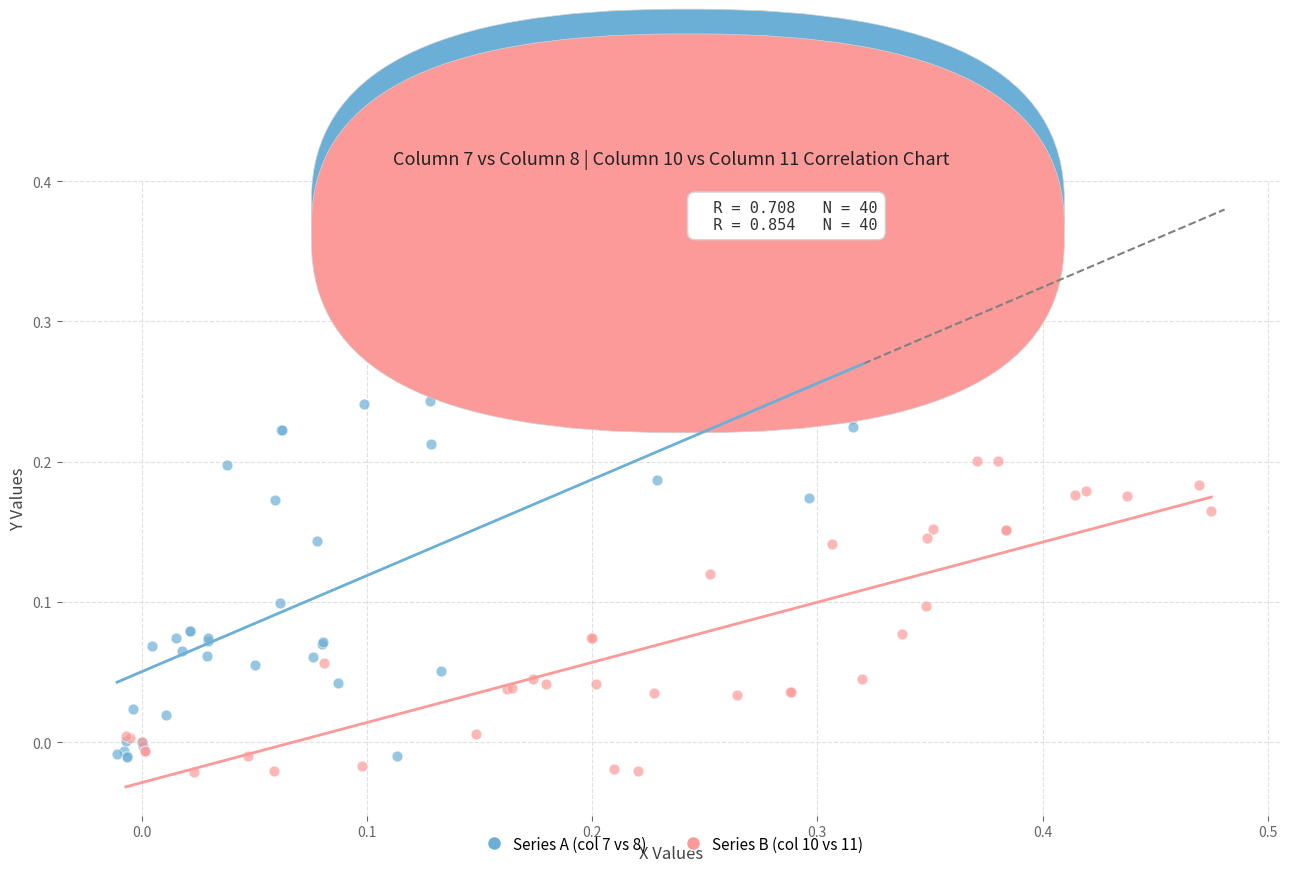

What are all the series names shown in the legend?

Series A (col 7 vs 8), Series B (col 10 vs 11)